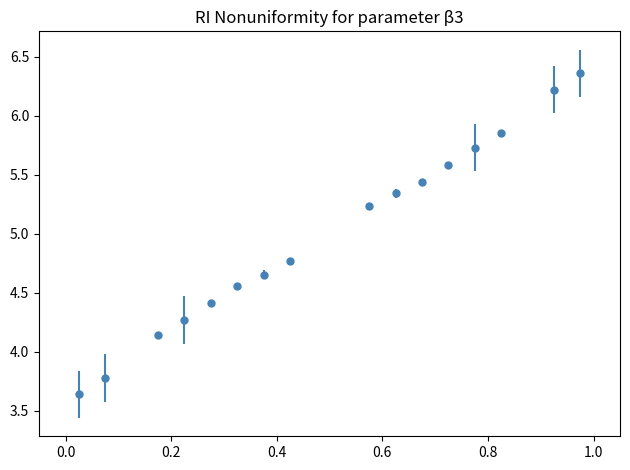

What is the average value?

5.0